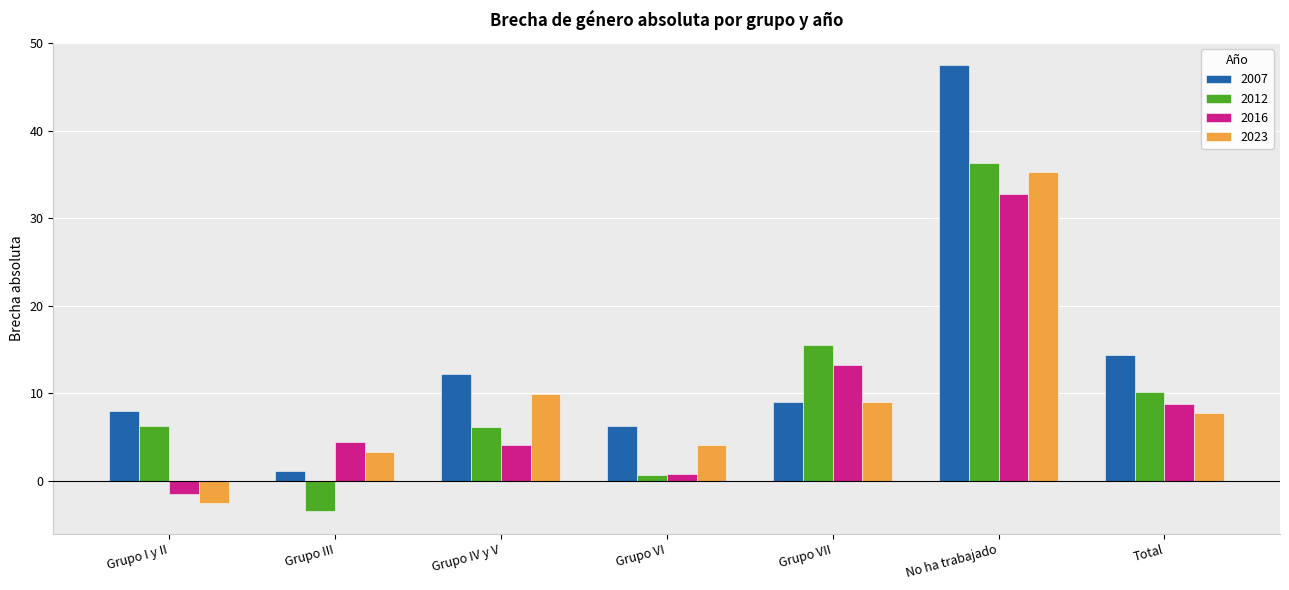

What is the label of the 4th bar from the left?

Grupo VI